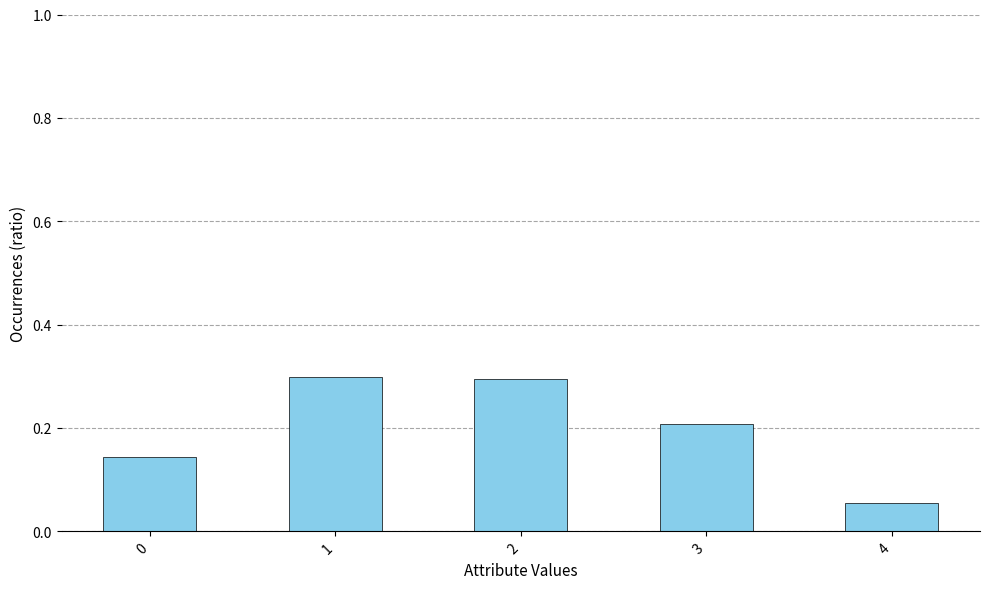

Which category has the lowest value across all series?

4